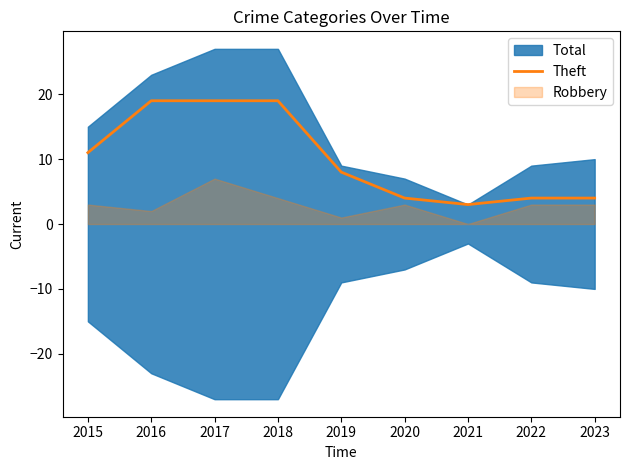

Reading right to left, extract all data points from this chart.

2023=4	2022=4	2021=3	2020=4	2019=8	2018=19	2017=19	2016=19	2015=11